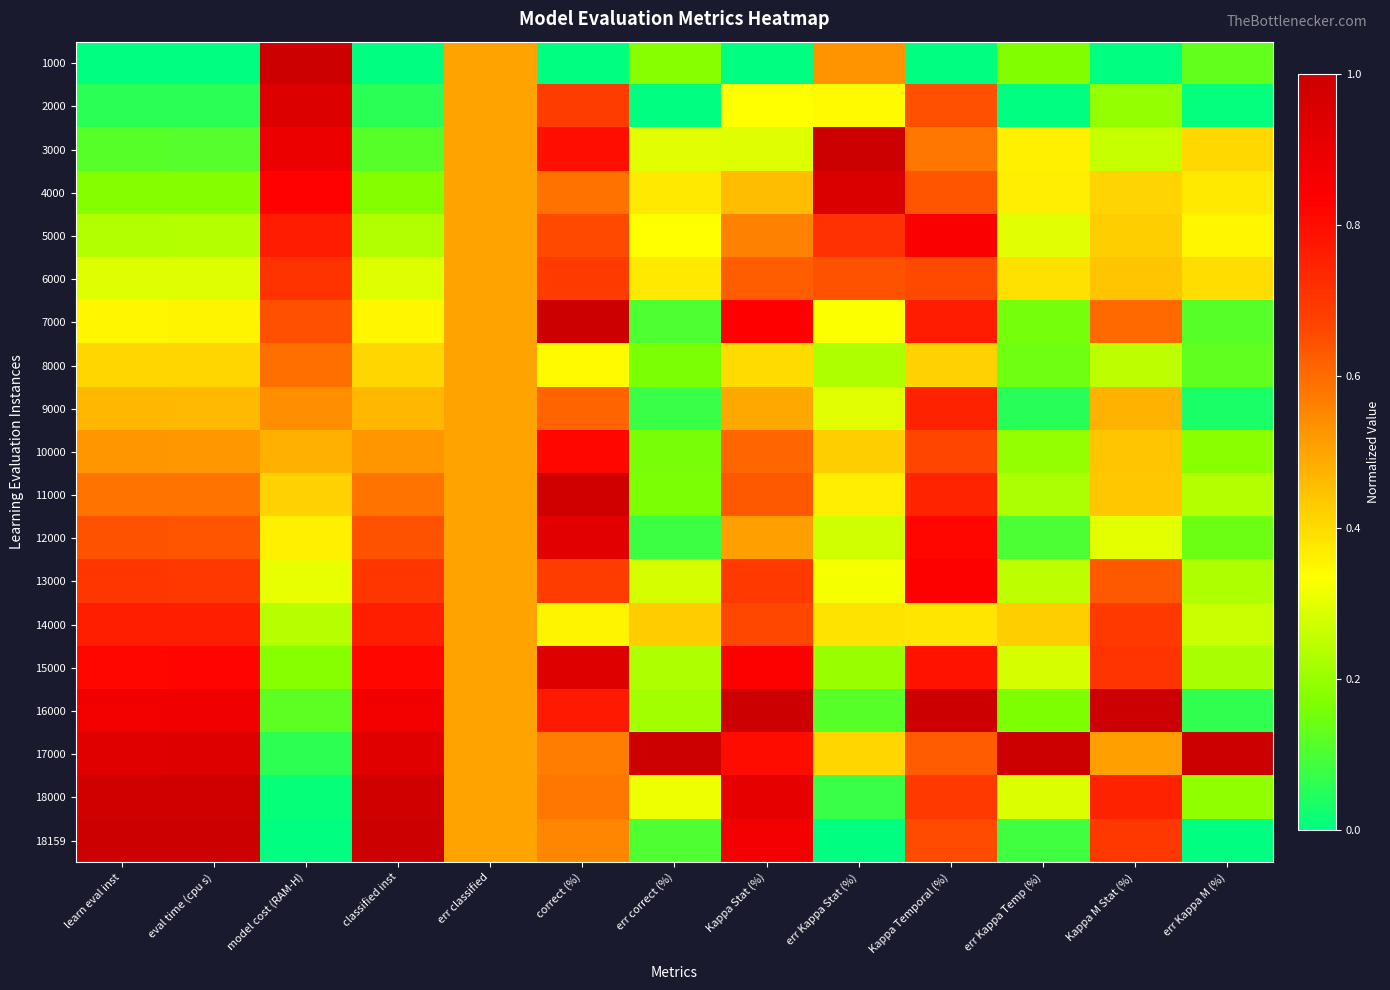

How many distinct data groups are displayed?

19